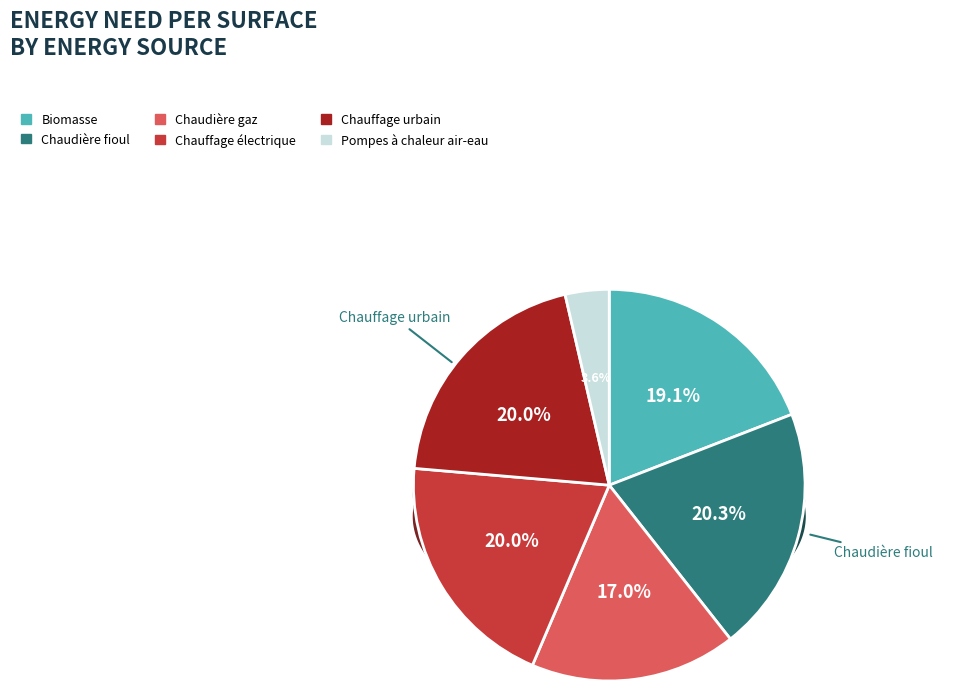

What percentage is the Biomasse slice, to the nearest percent?

19%